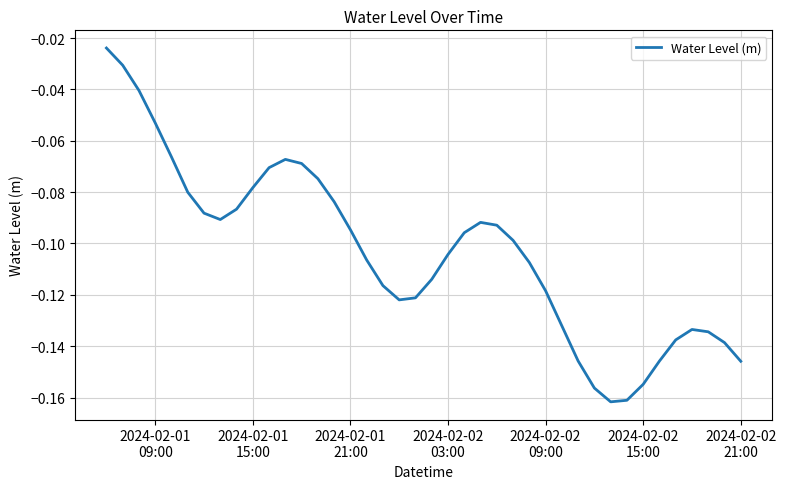

What is the value of the 13th point from the left?

-0.1